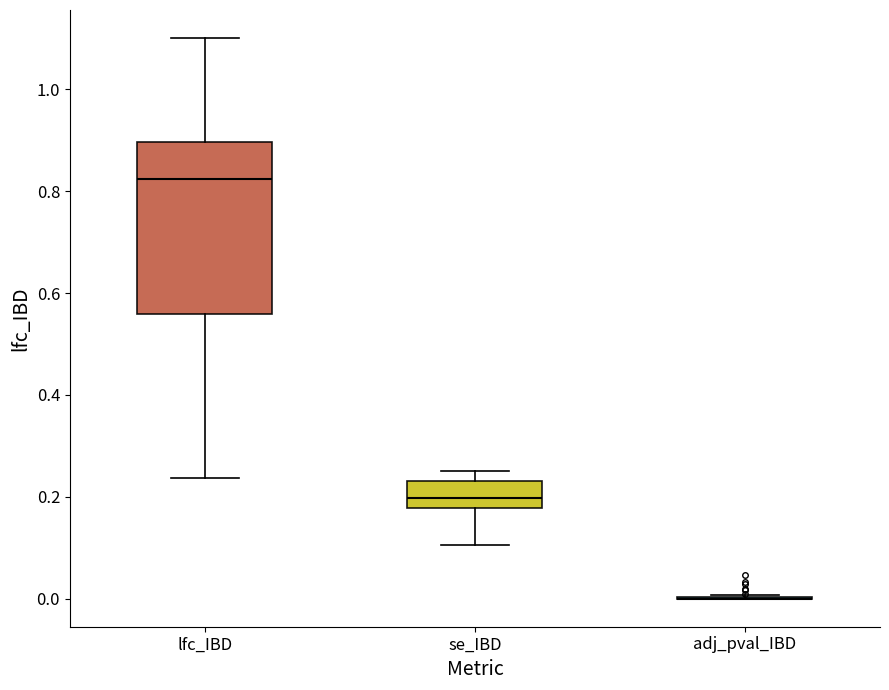

Reading left to right, read every box against the y-axis: the position of its median line, the range the box covers, and the ends of its whiskers. The values are not printed on the chart, so give them approximately, as read against the axis.

lfc_IBD: median 0.82, box 0.56 to 0.90, whiskers 0.24 to 1.10
se_IBD: median 0.20, box 0.18 to 0.24, whiskers 0.10 to 0.26
adj_pval_IBD: box collapsed to a line at 0.00, whiskers 0.00 to 0.00